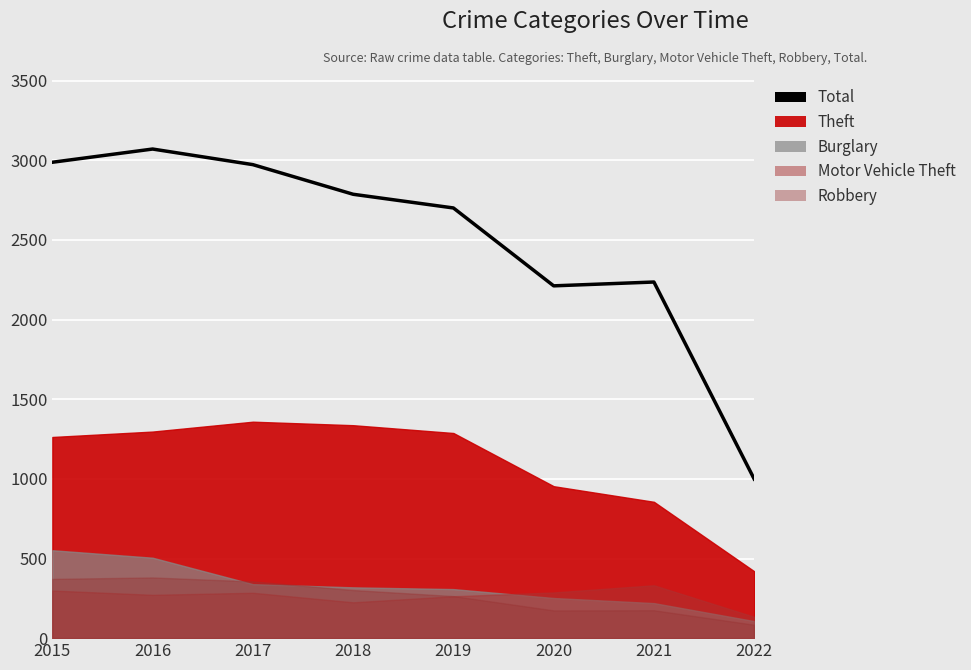

What is the sum of all values?

19967